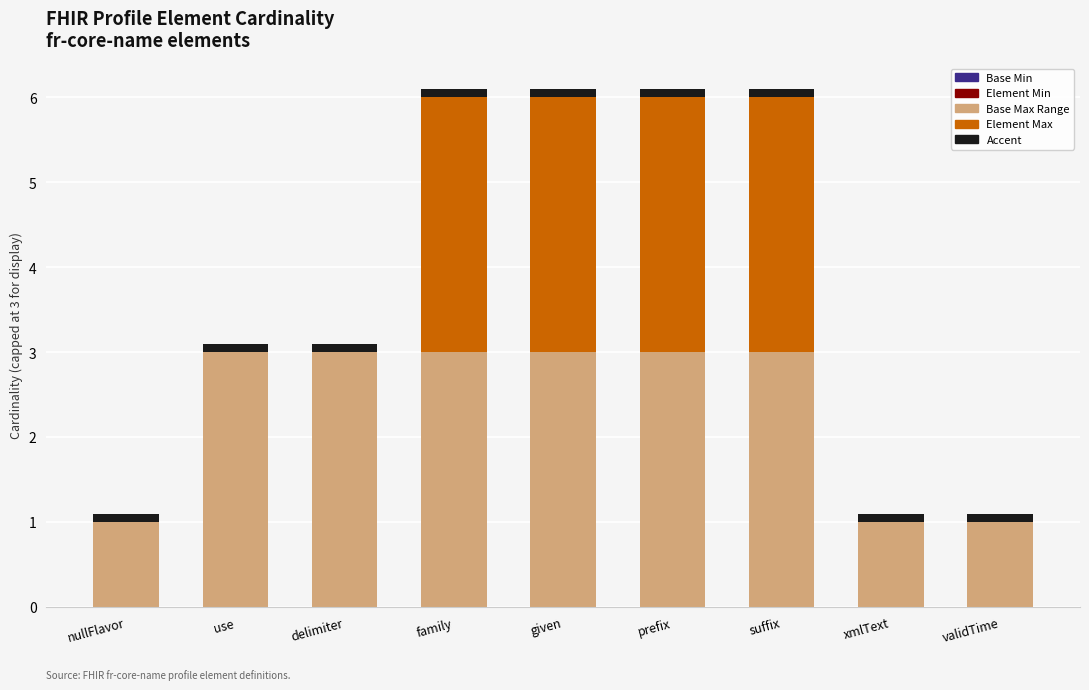

Rank the series by their maximum value, from lowest to highest.

Base Min, Element Min, Accent, Base Max Range, Element Max